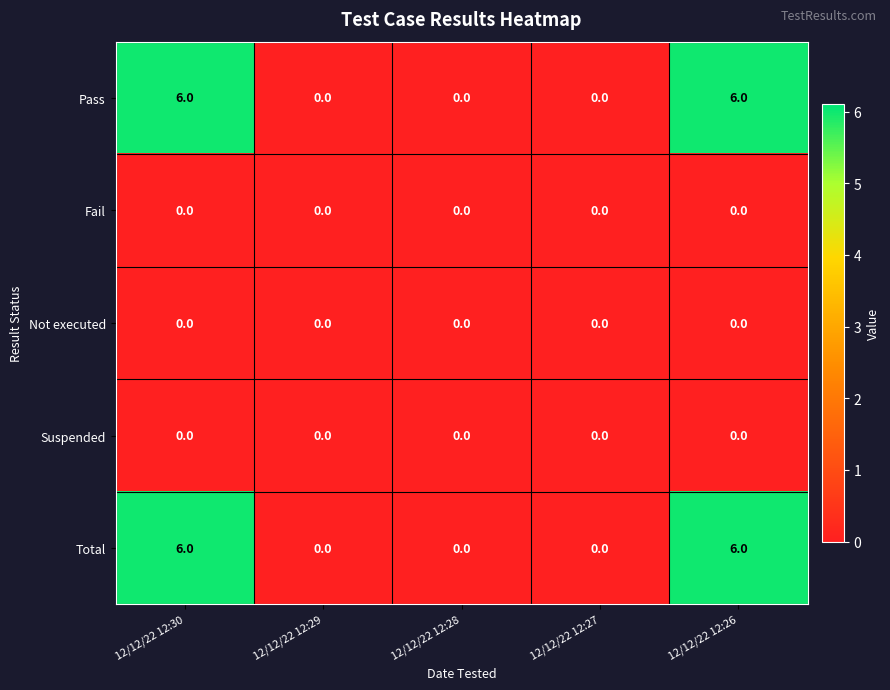

What is the difference between the maximum and minimum values in the Pass series?

6